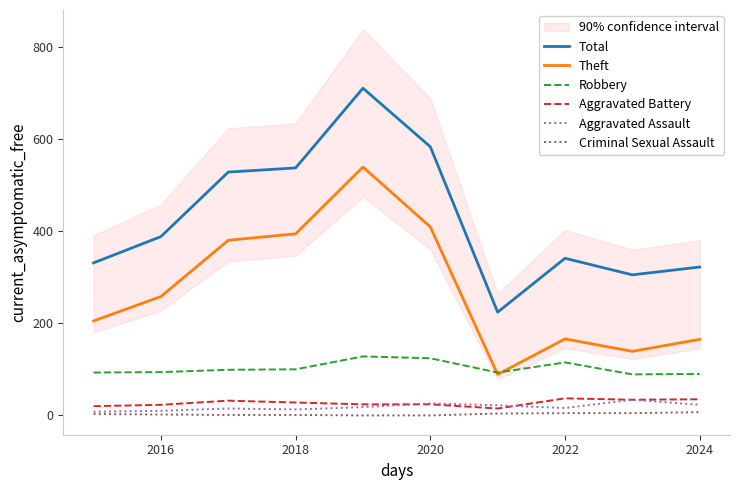

What is the maximum value for Aggravated Battery?

37